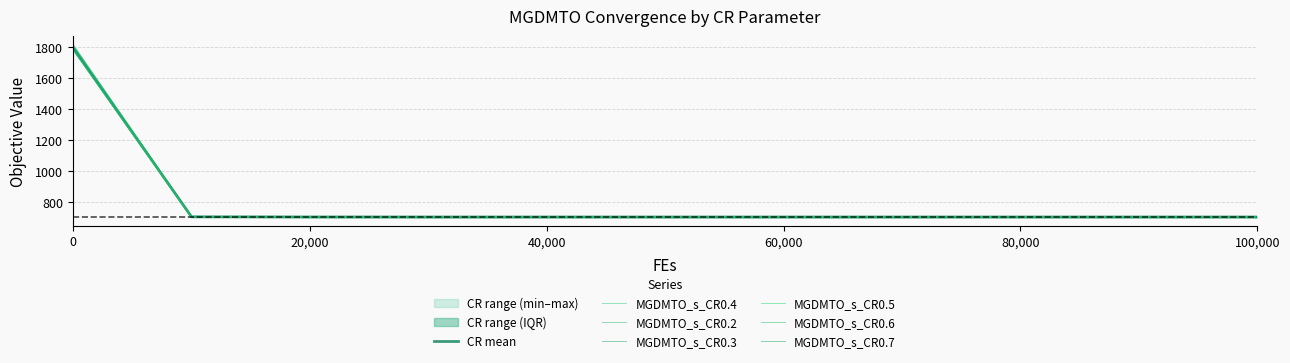

Which has a higher value, 20000 or 100000?

20000